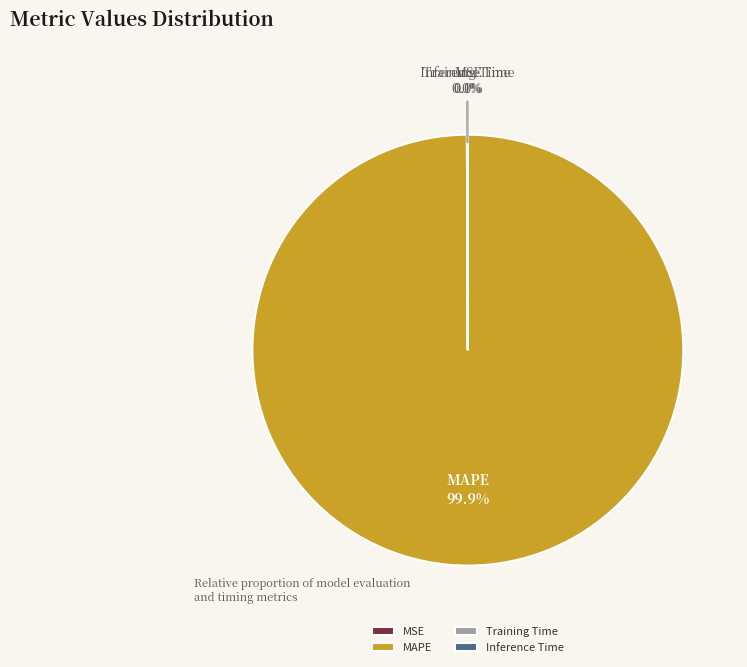

Is there a majority slice in this chart?

Yes